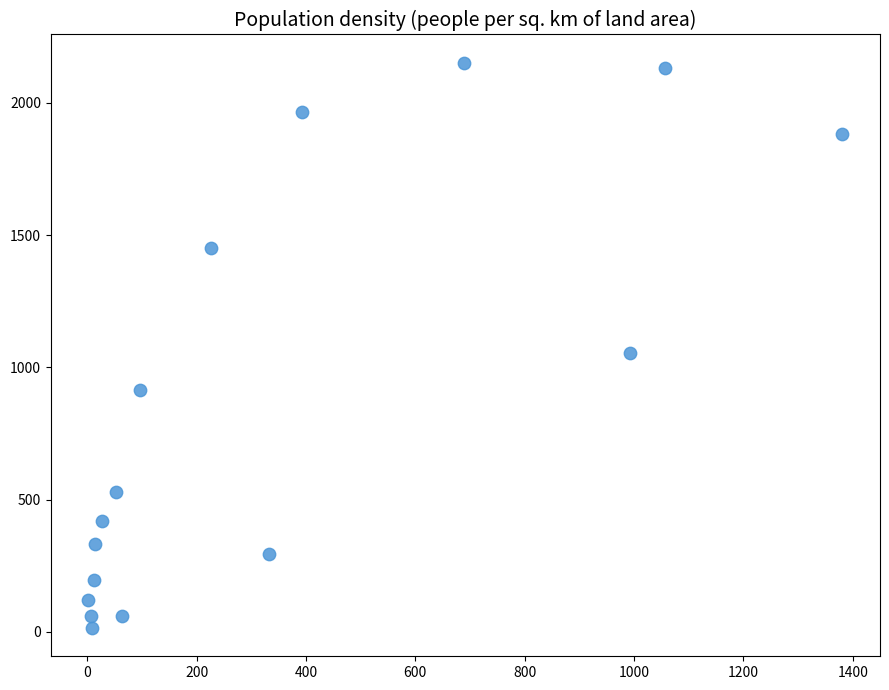

What is the range of X values (max minus min)?

1379